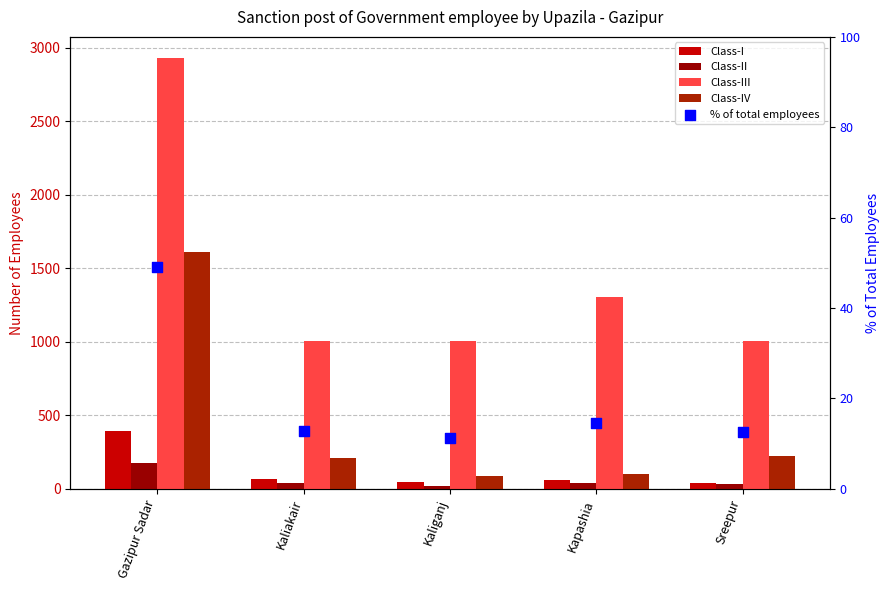

At how many categories does at least one series exceed 335?

5